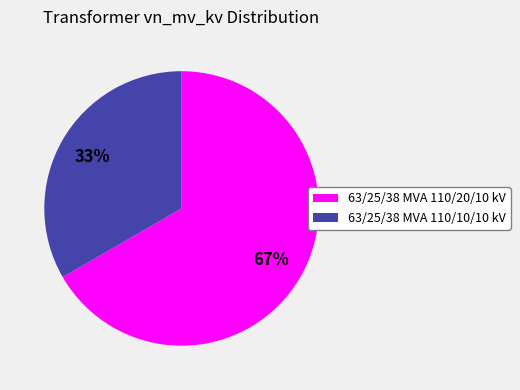

Count the number of slices in the pie.

2